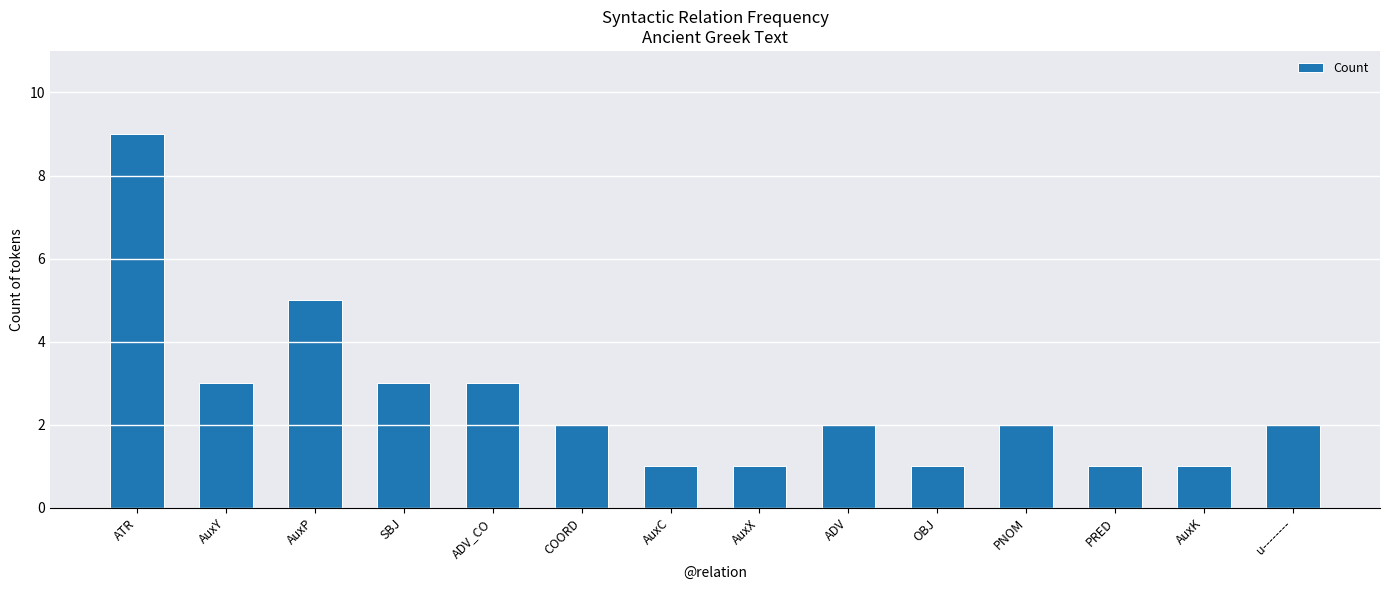

The chart shows a value of 1 at ADV. True or false?

False